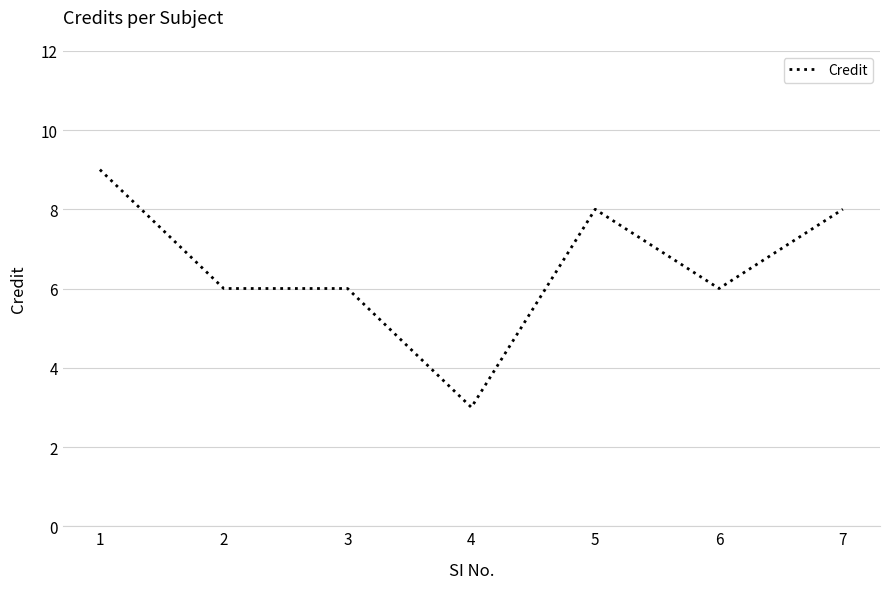

Count the number of categories in the chart.

7